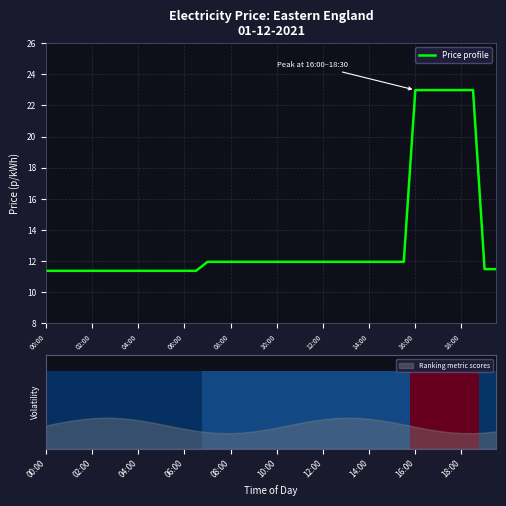

The value at 39 is 4.9. True or false?

False